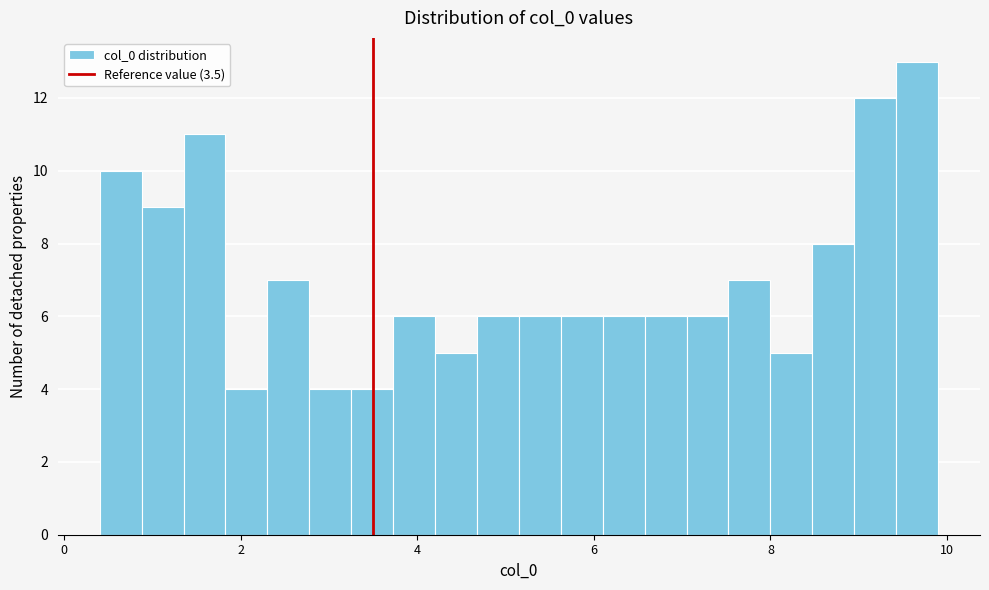

Read against the x-axis, roughly where is the centre of the tallest bar?

9.6